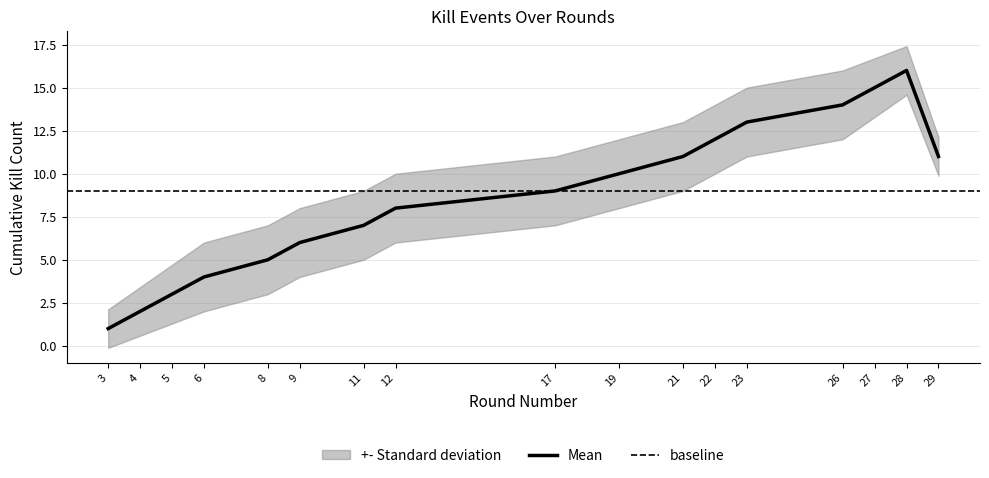

Which category has the lowest value in the Mean series?

3